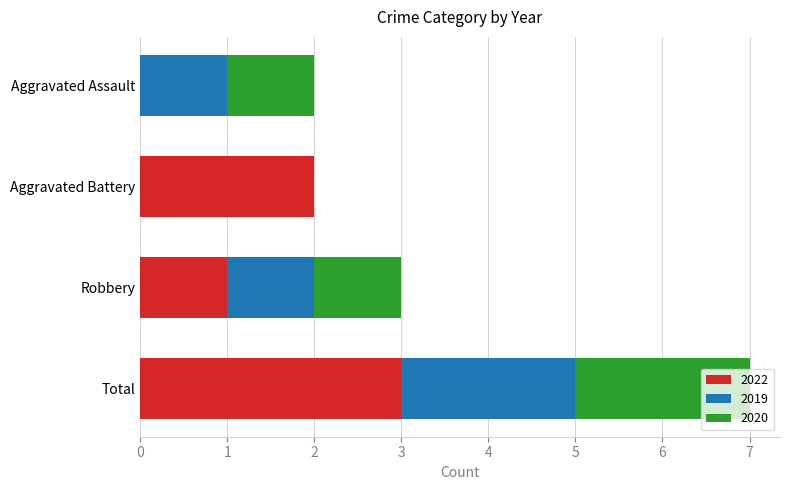

What is the difference between the 2022 values at Robbery and Aggravated Assault?

1